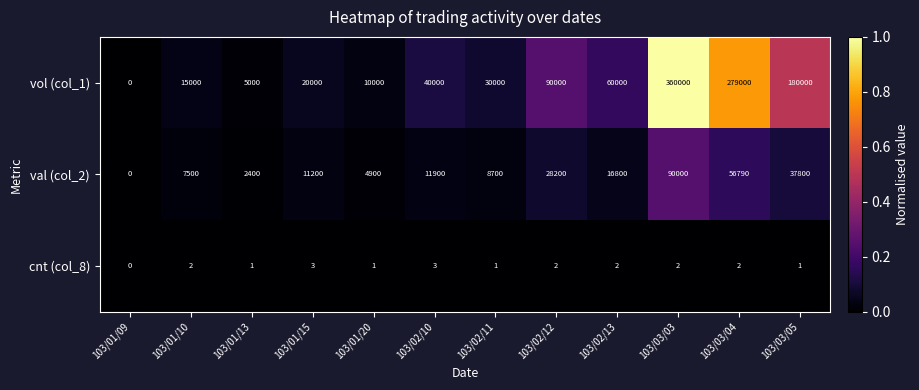

Which category has the highest value in the vol (col_1) series?

103/03/03